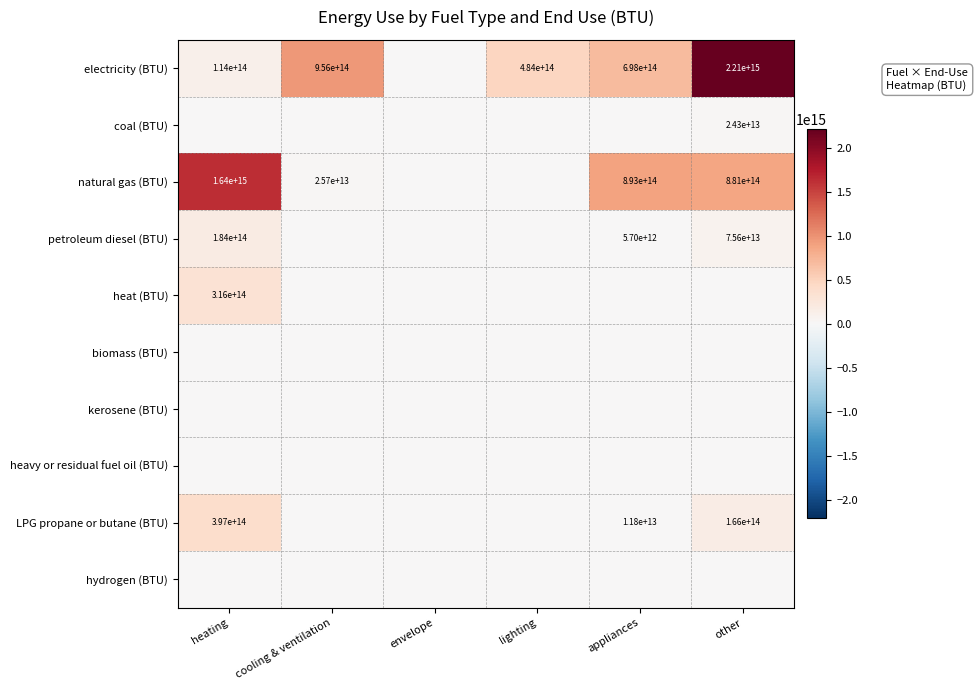

What is the difference between the highest and lowest values at appliances?

893298857142856.0